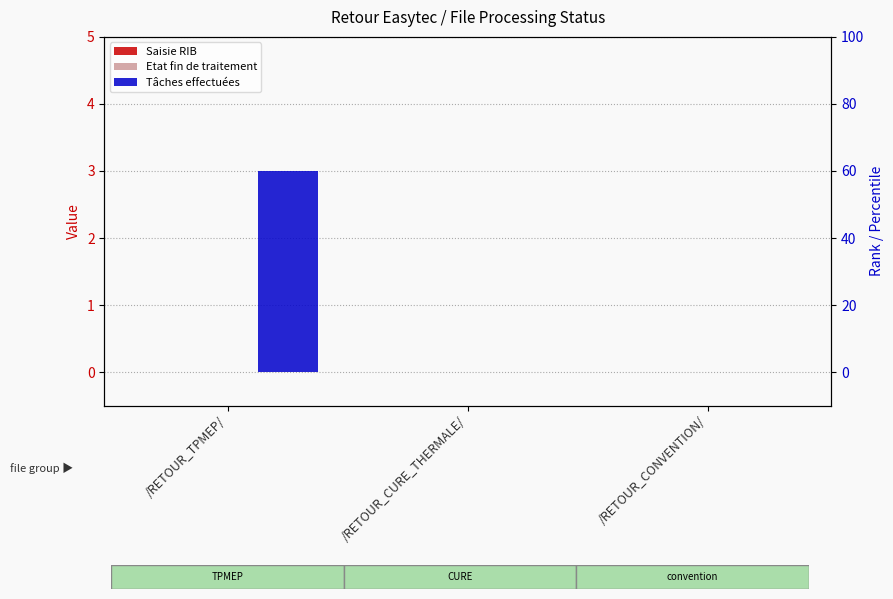

What is the label of the 2nd bar from the left?

/RETOUR_CURE_THERMALE/